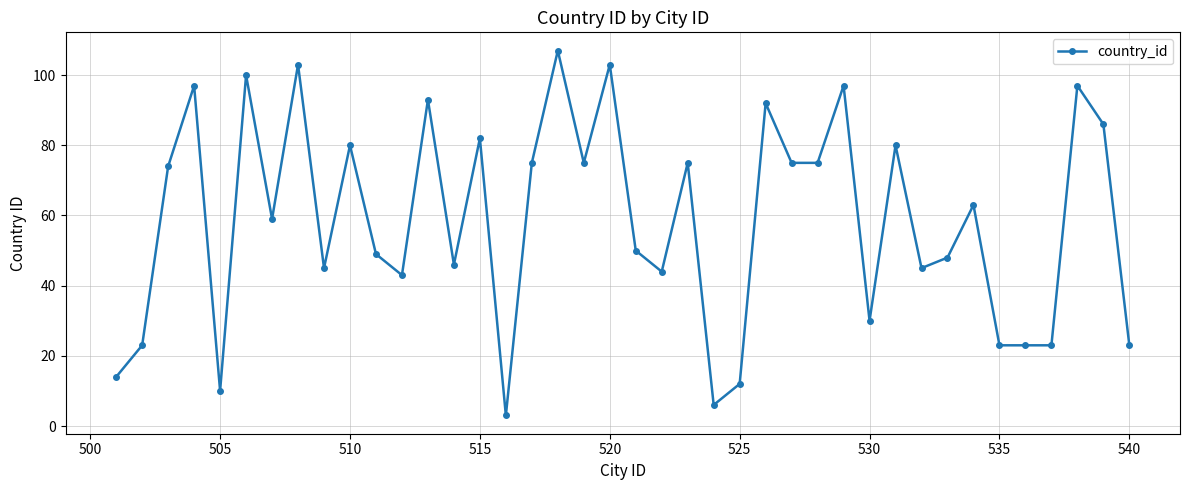

What is the difference between the maximum and minimum values?

104